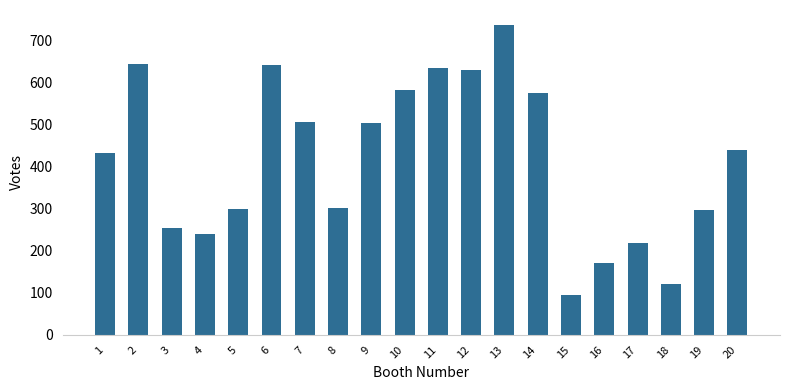

What is the average value?

416